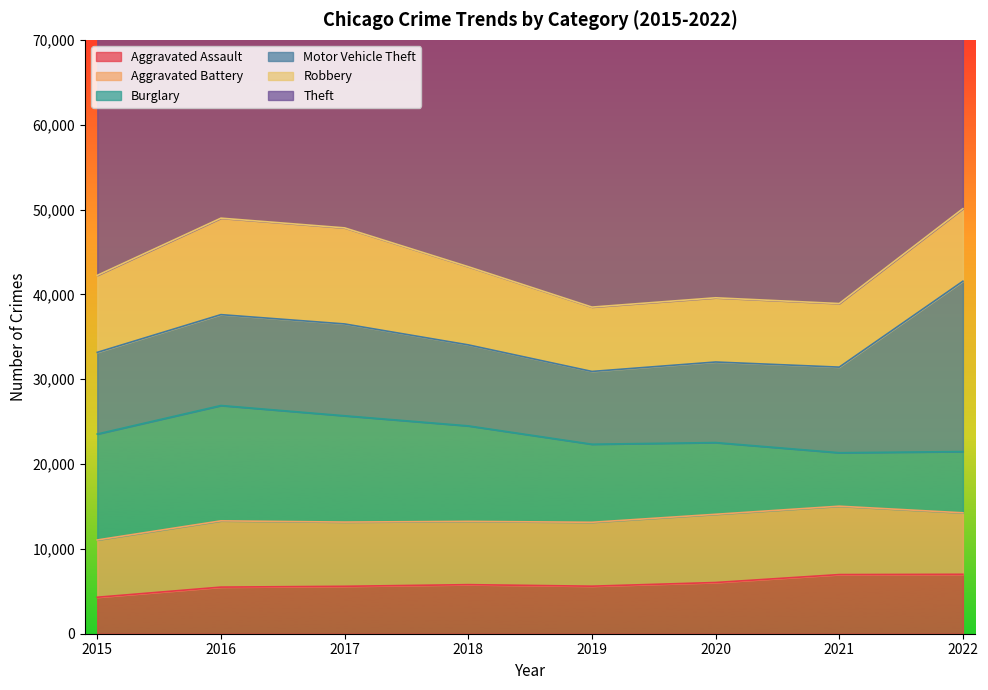

At which label does Theft first exceed 59125?

2017